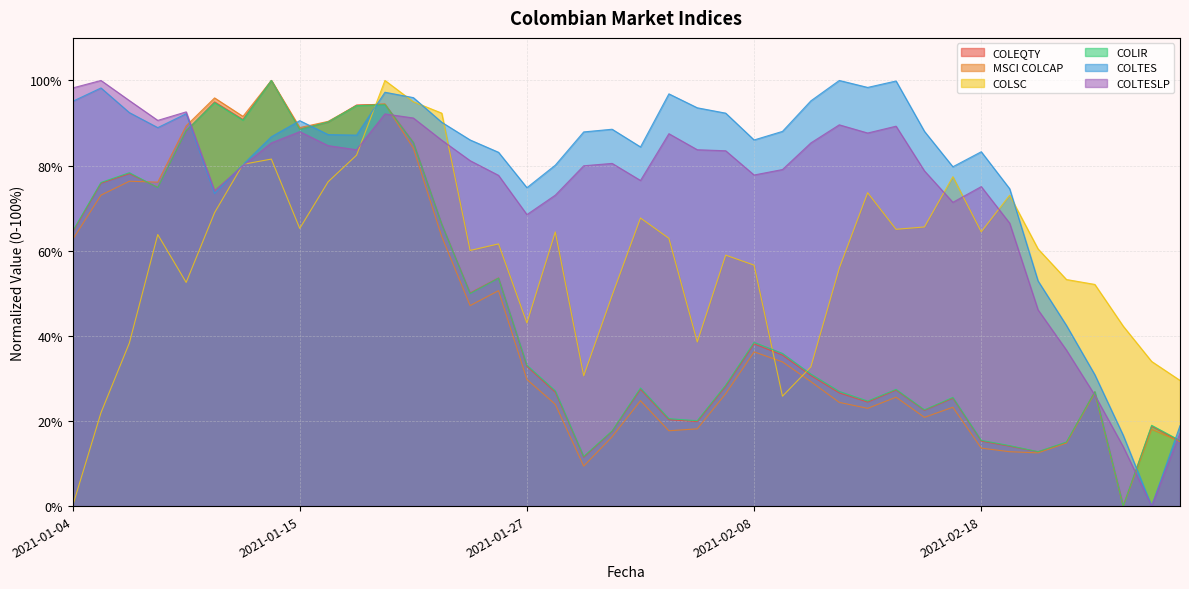

Rank the series at 2021-02-26 from highest to lowest value.

COLSC, COLIR, COLEQTY, MSCI COLCAP, COLTES, COLTESLP